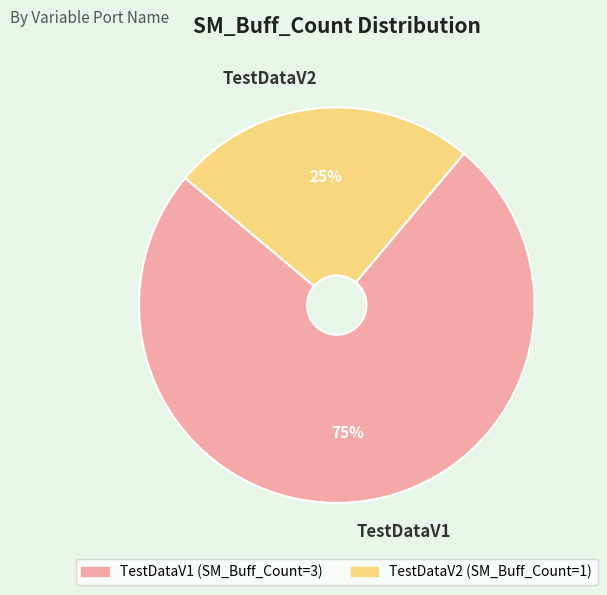

Does TestDataV2 represent more than half of the total?

No